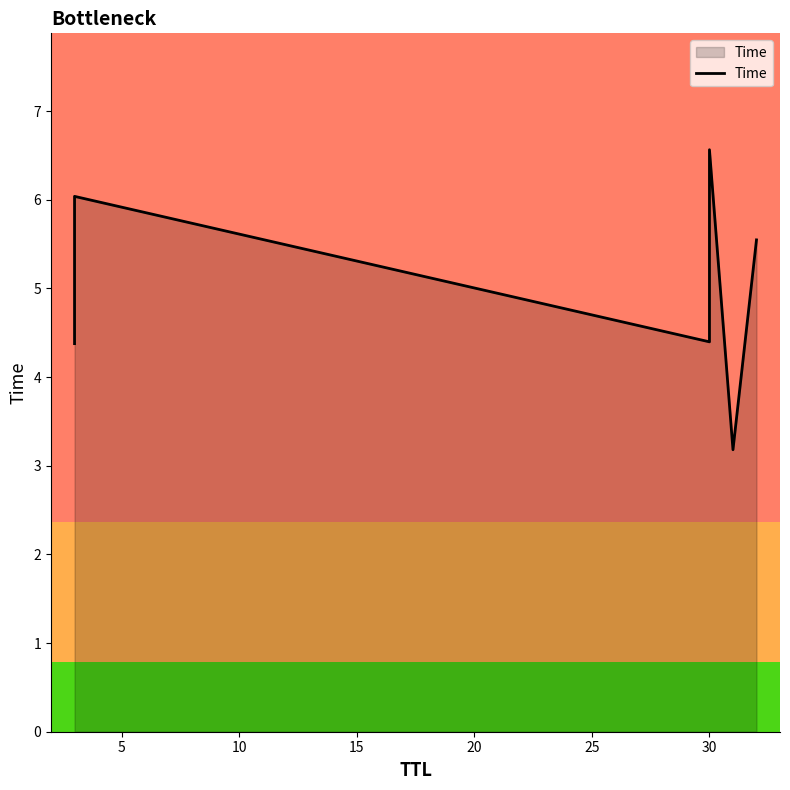

How many distinct data groups are displayed?

1